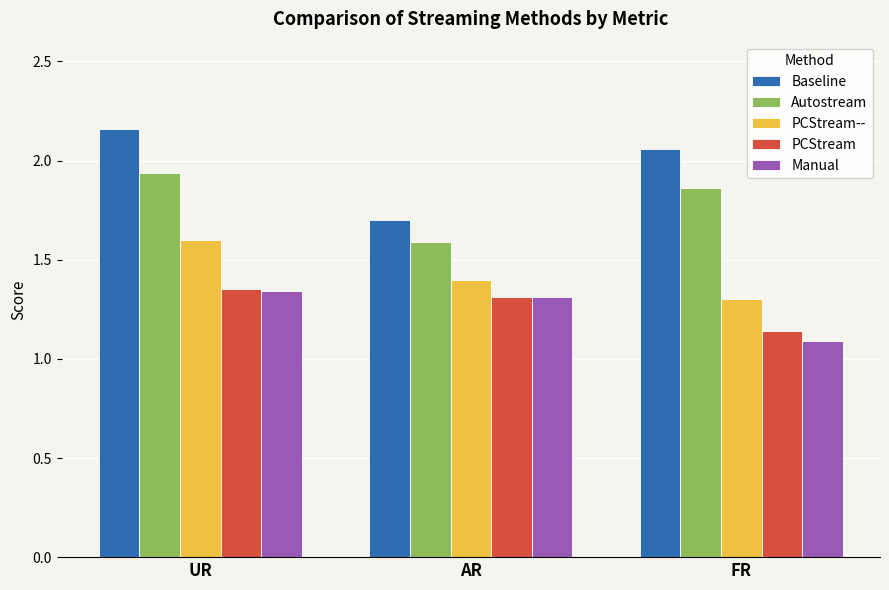

Which series has the largest total across all categories?

Baseline